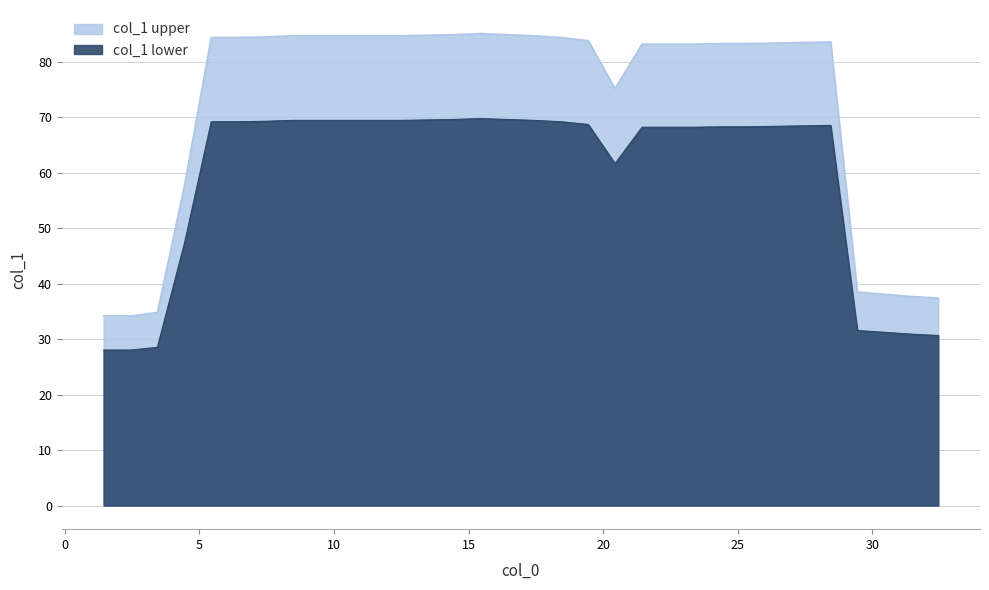

List the labels in order of value, largest first.

15.449, 14.442, 16.441, 13.45, 8.445, 9.452, 10.444, 11.435, 12.443, 17.448, 7.437, 5.439, 6.446, 18.44, 19.447, 28.451, 27.444, 26.452, 24.437, 25.445, 21.447, 22.454, 23.445, 20.439, 4.446, 29.443, 30.45, 31.442, 32.449, 3.439, 1.44, 2.447